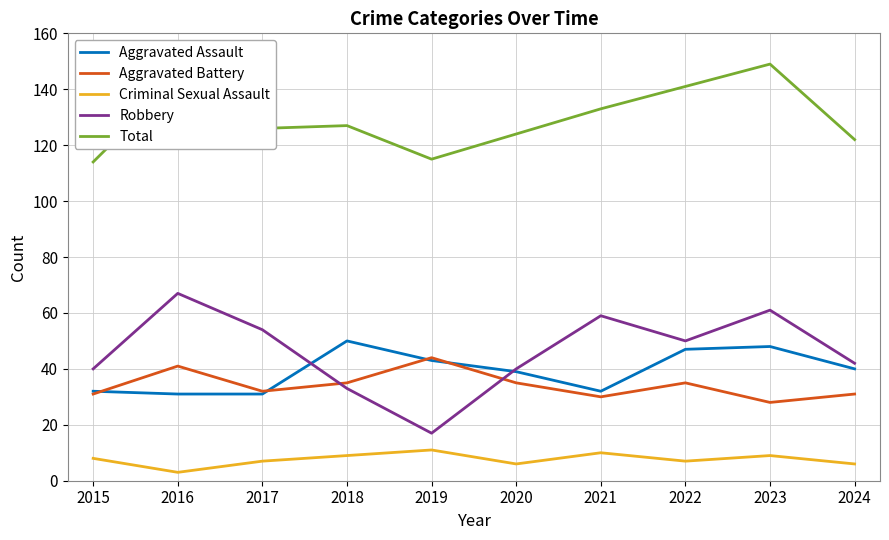

What is the maximum value shown in the chart?

149